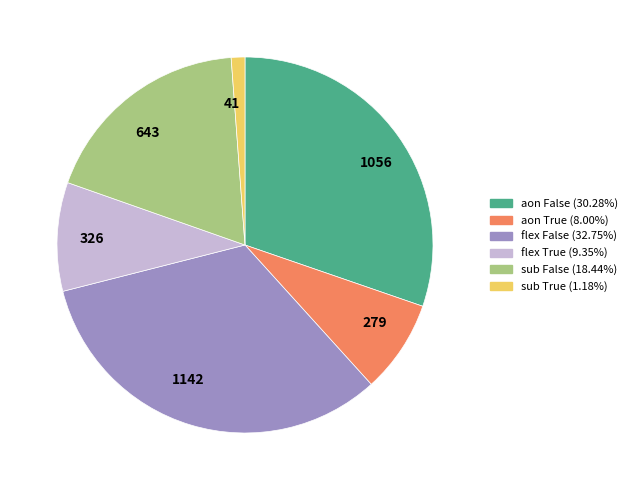

Approximately how many times larger is the value at 279 compared to 1056?

0.3